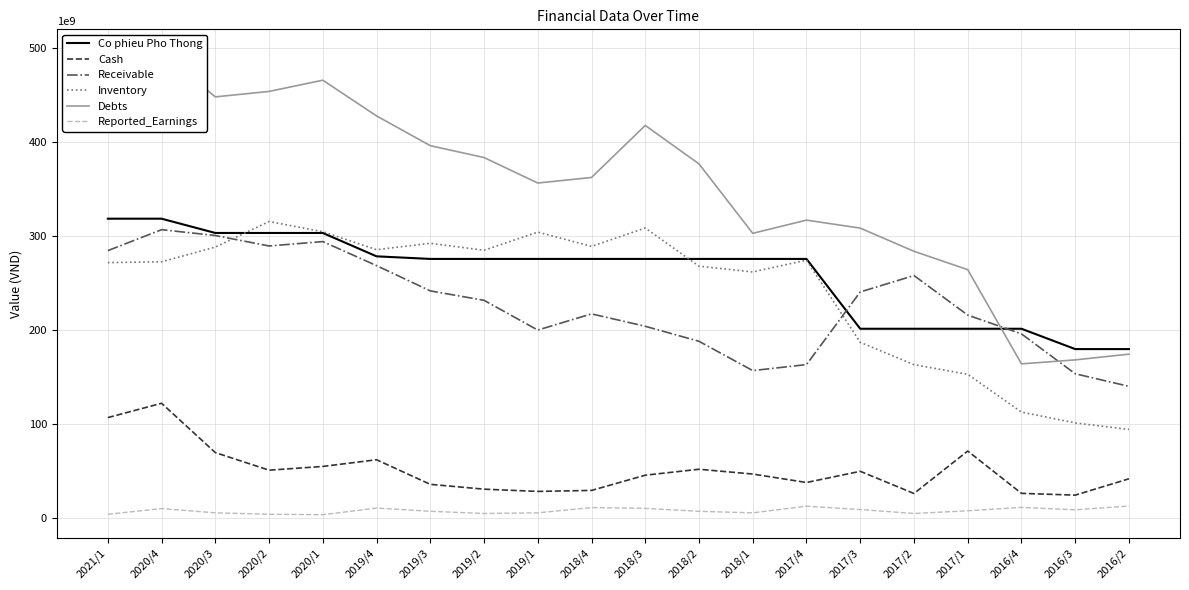

True or false: Debts has a value of 308519565811 at 2017/3.

True